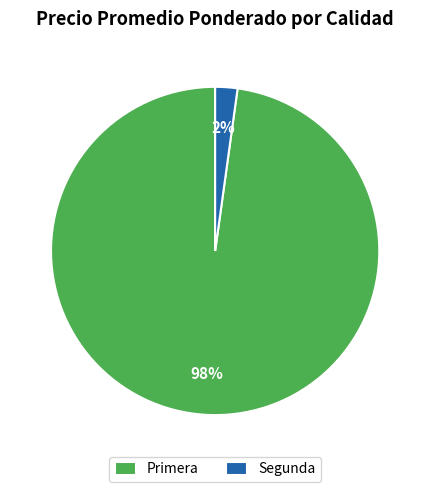

To the nearest percent, what is the difference between the Primera and Segunda slice percentages?

96%